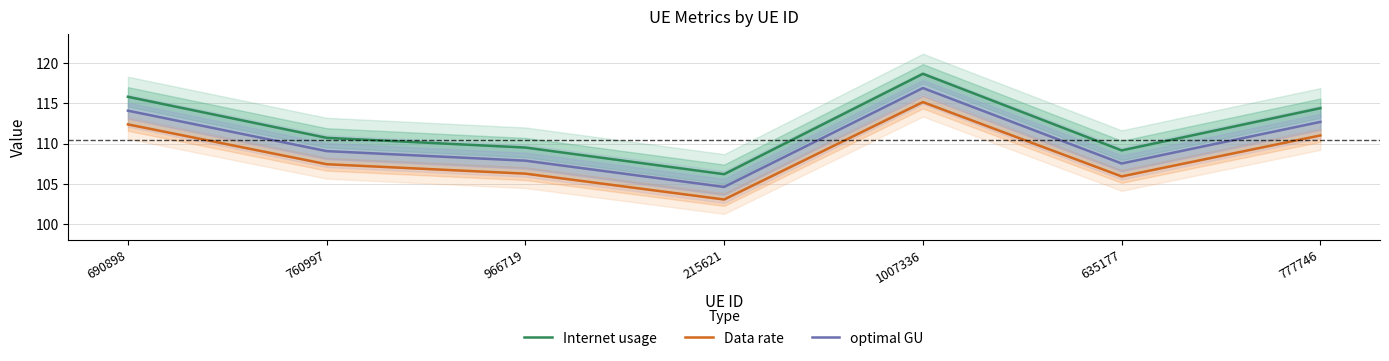

At which label does optimal GU first exceed 109?

690898